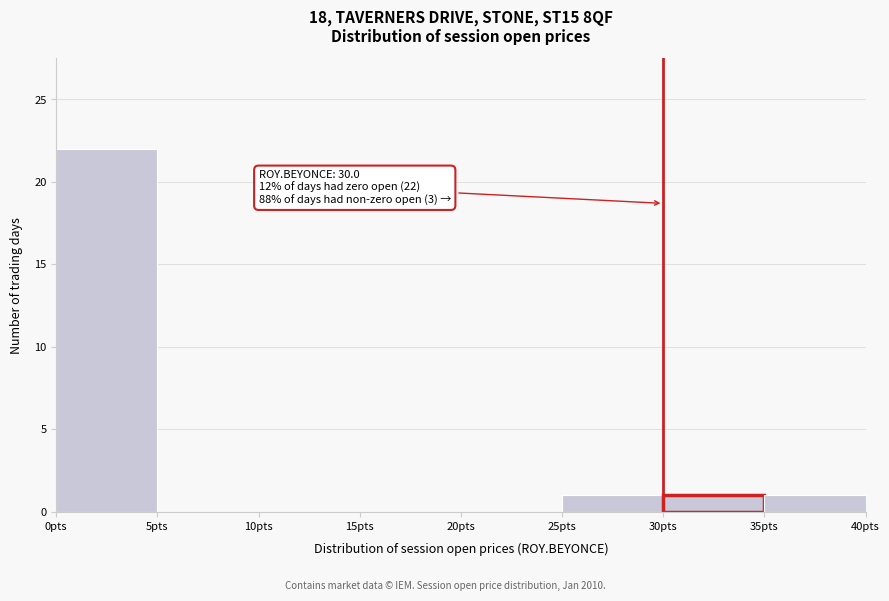

Which range on the x-axis has the tallest bar?

0 to 5